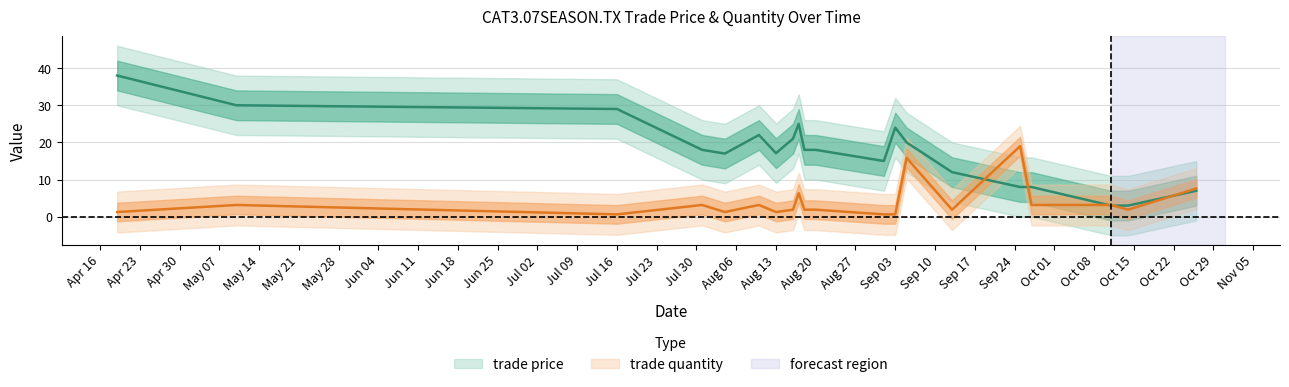

In trade quantity, how many points are higher than both neighbors (excluding endpoints)?

6